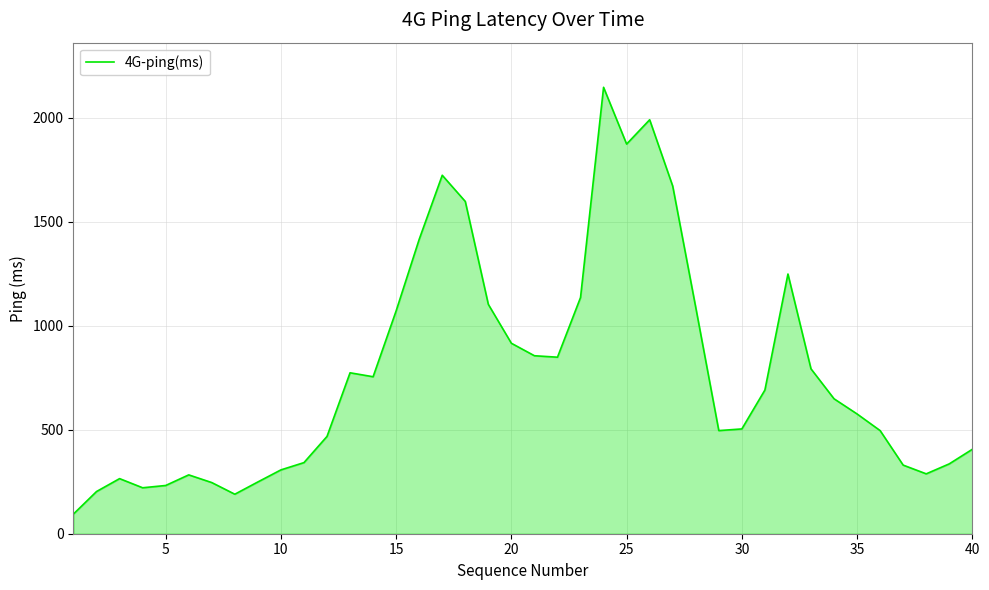

What is the greatest value displayed?

2147.0